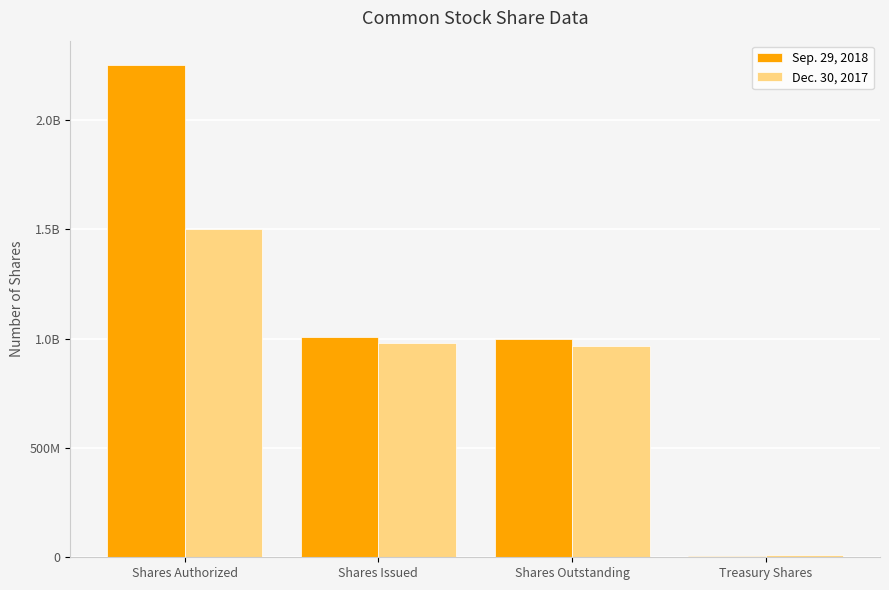

The value of Sep. 29, 2018 at Treasury Shares is 8000000. True or false?

True